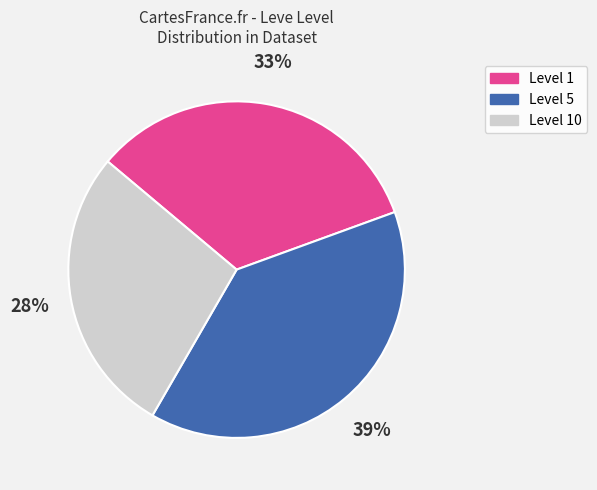

Is there a majority slice in this chart?

No